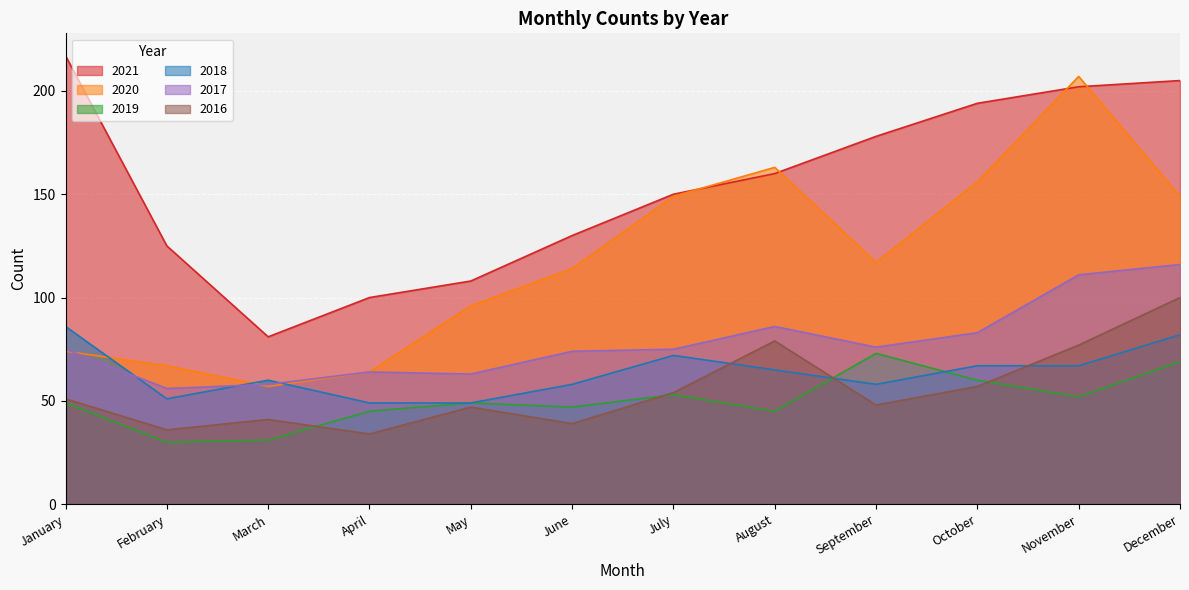

How many interior local peaks does the 2020 series have?

2